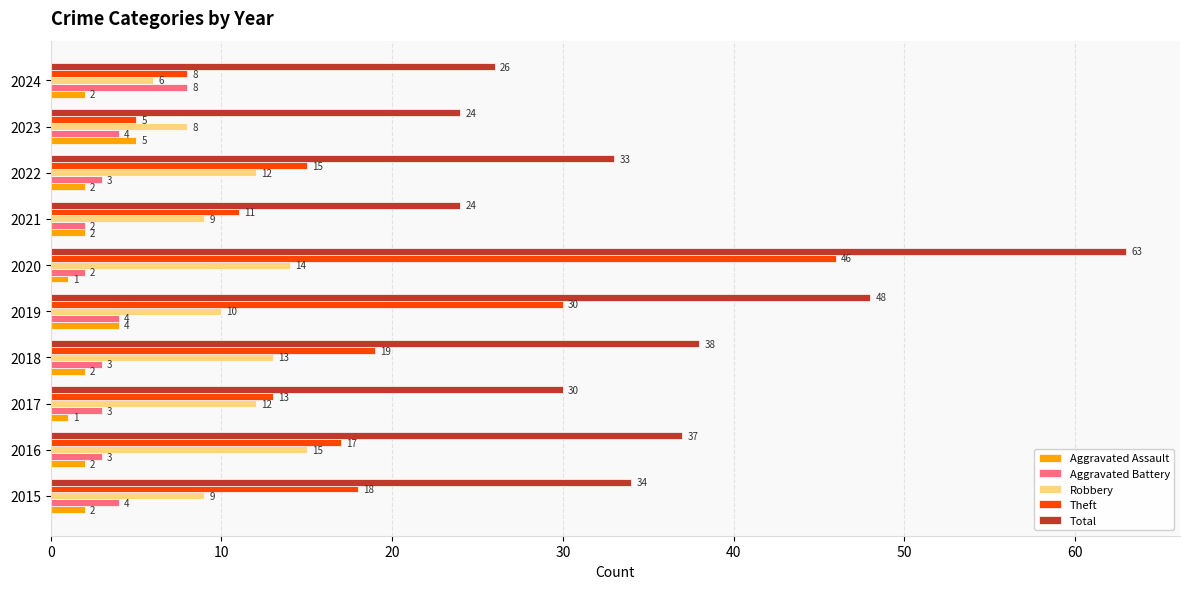

The value of Aggravated Assault at 2024 is 2. True or false?

True